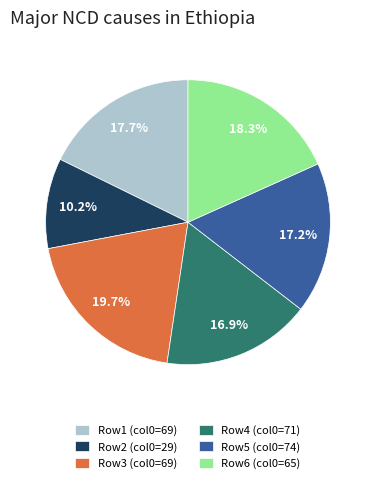

Which category has the smallest portion of the pie?

Row2 (col0=29)